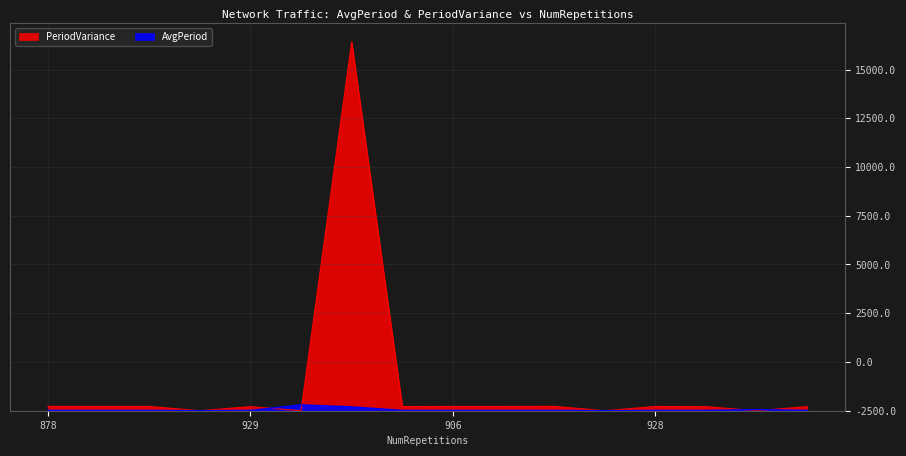

Where is the first local maximum for AvgPeriod?

905